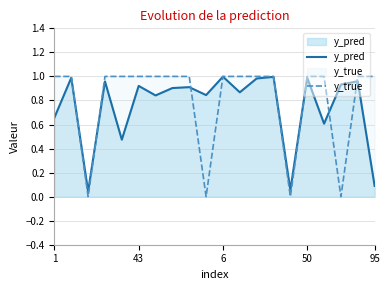

The value of y_true at 1 is 1.0. True or false?

True